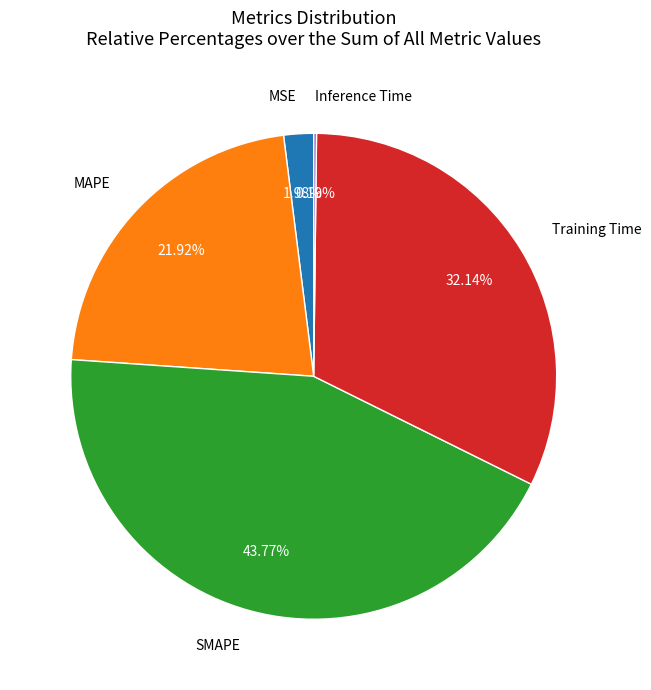

Is there a majority slice in this chart?

No